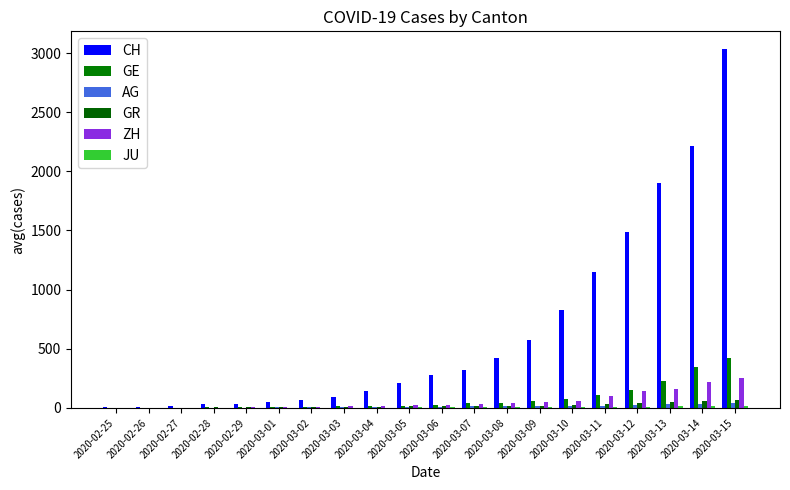

Which series has the largest range (max minus min)?

CH